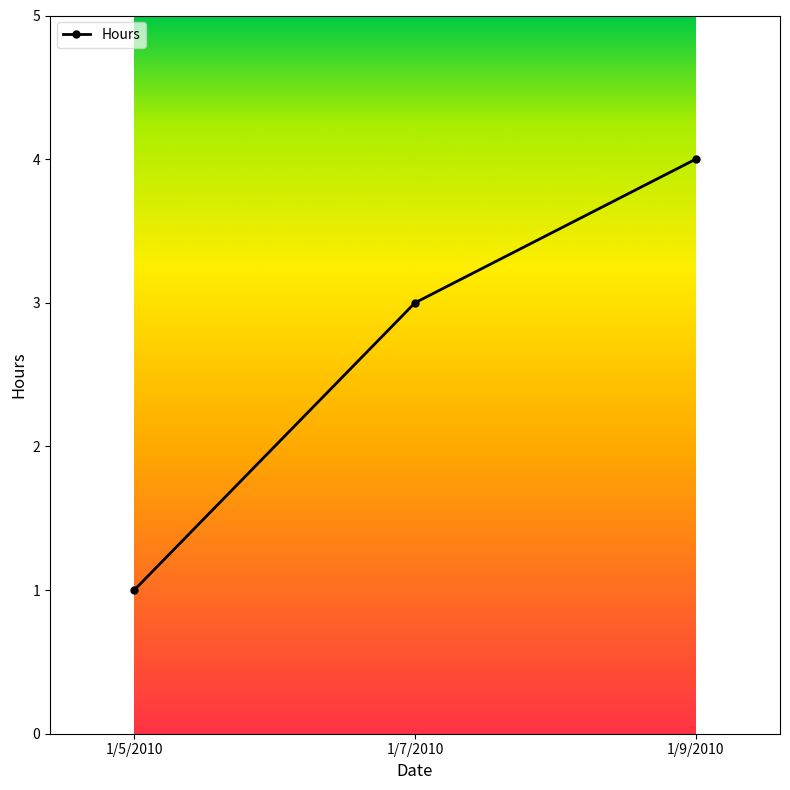

Reading left to right, transcribe all the data shown in this chart.

1/5/2010=1	1/7/2010=3	1/9/2010=4